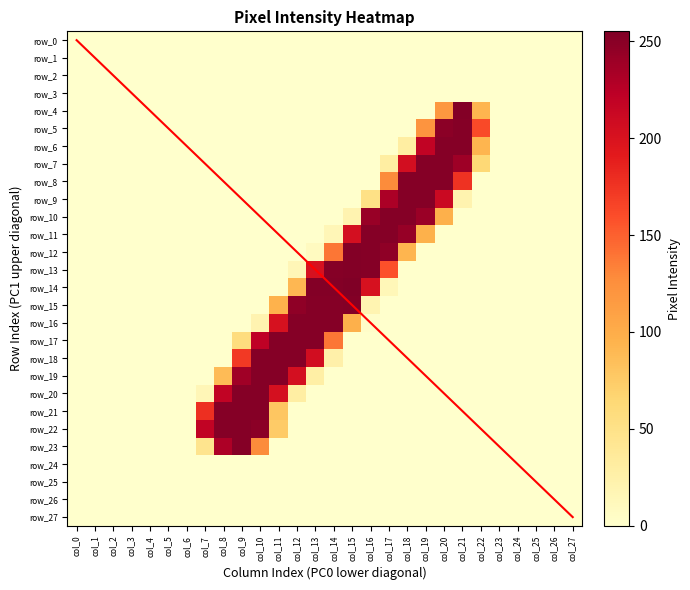

What is the difference between the maximum and second lowest values in the row_20 series?

252